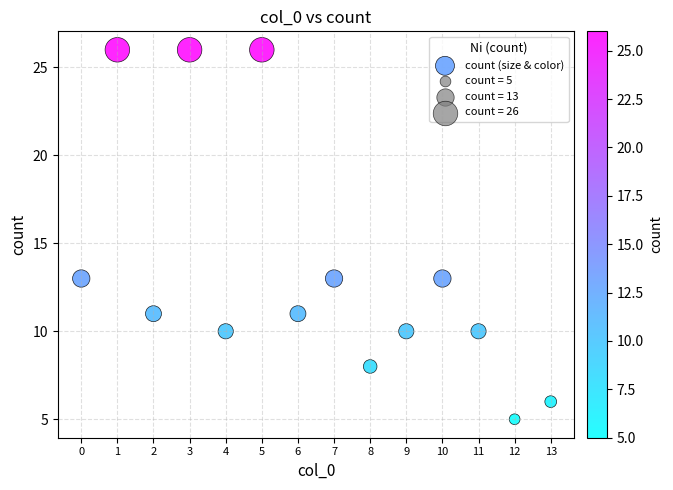

What is the range of Y values (max minus min)?

21